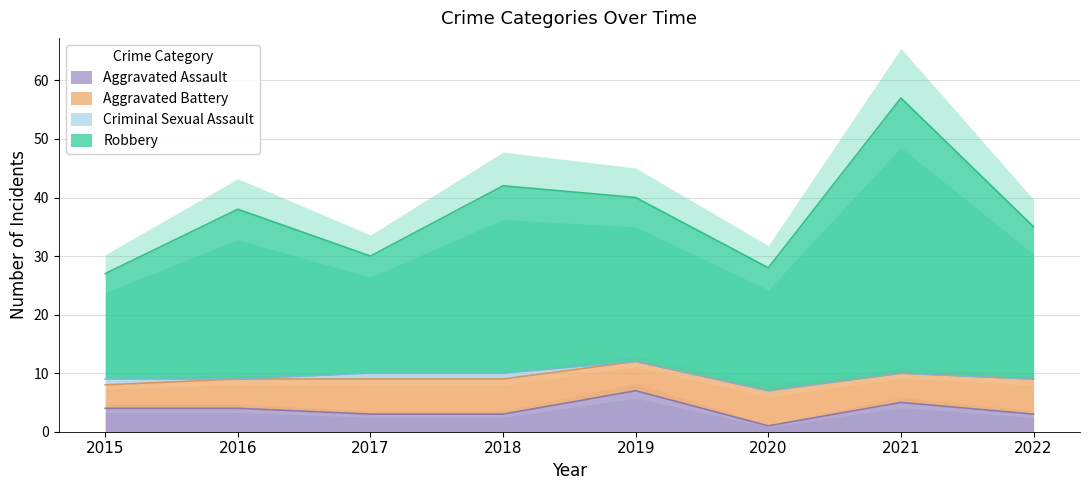

True or false: Robbery has a value of 27 at 2015.

True